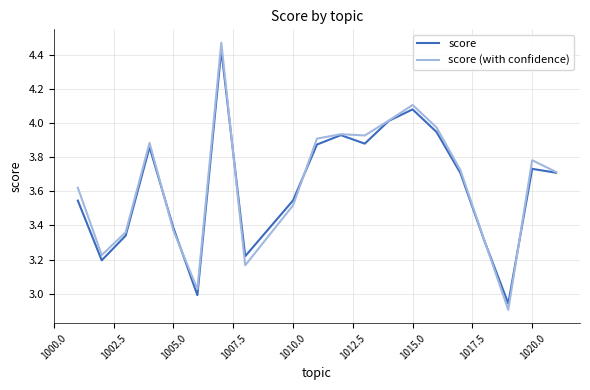

Which series has the largest range (max minus min)?

score (with confidence)